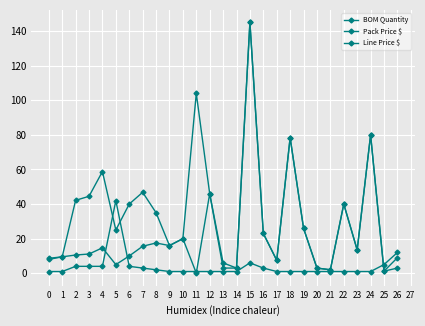

Is the value of BOM Quantity at 4 greater than the value of Line Price $ at 11?

No